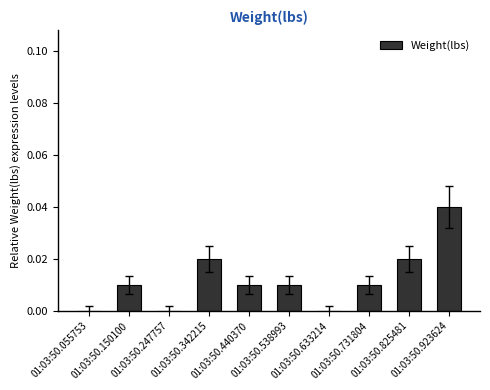

Are the bars horizontal?

No